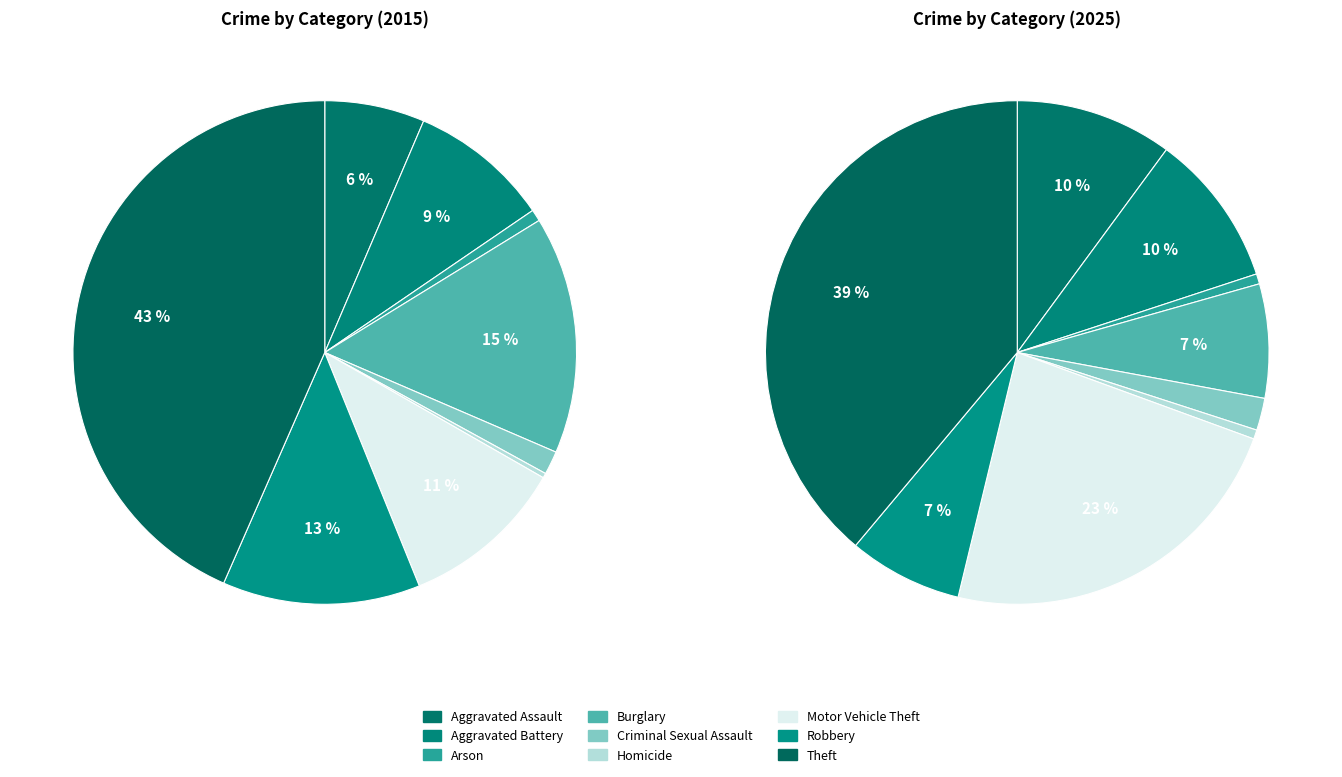

The 6 slice represents 19% of the pie. True or false?

False